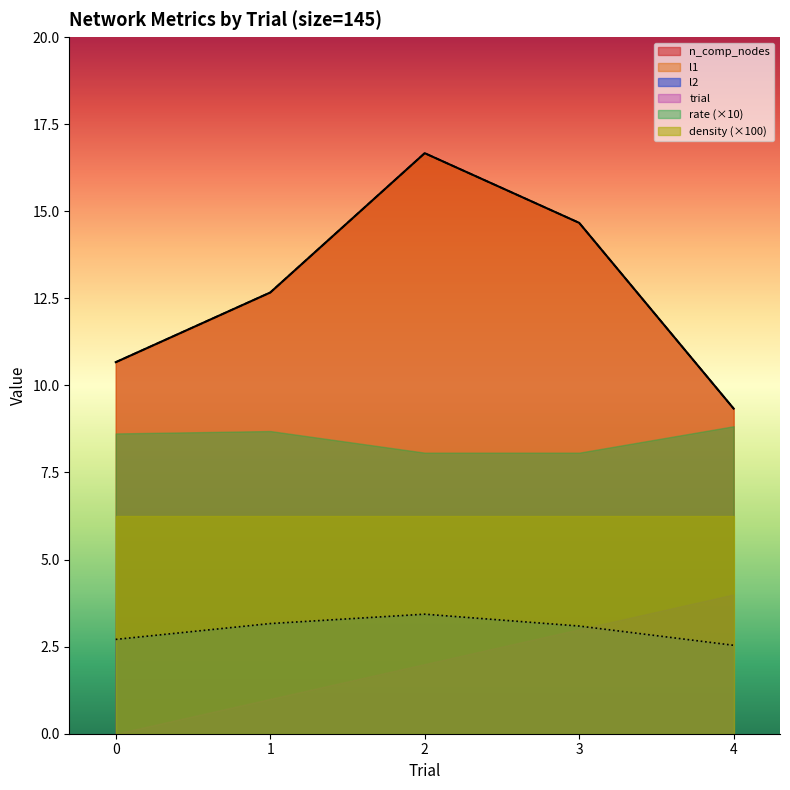

What is the difference between the second highest and second lowest values in the l1 series?

4.0